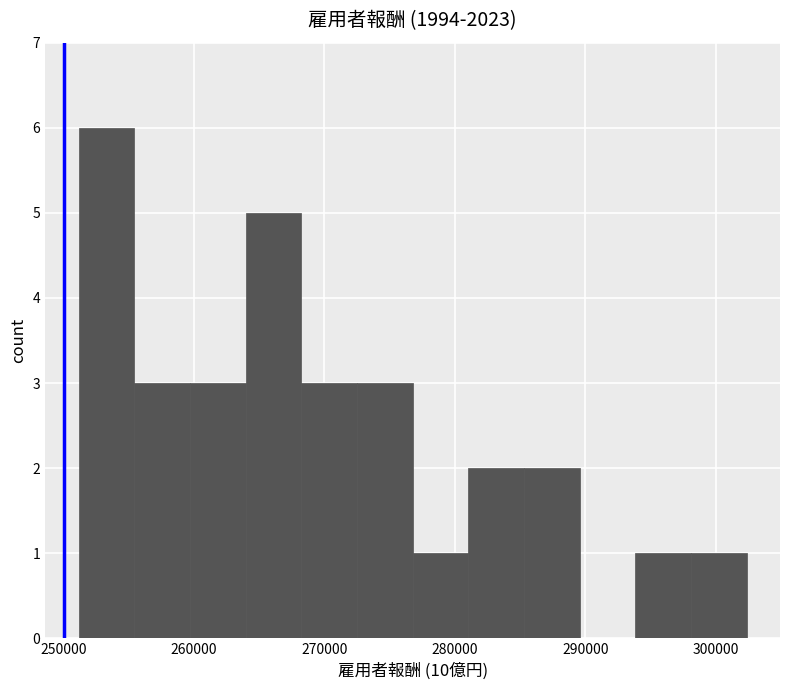

Reading left to right, list every bar in this chart as the range it spans on the x-axis followed by its height. Neither the bar edges nor the heights are printed on the chart, so give them approximately, as read against the axes.

251000 to 255000: 6
255000 to 260000: 3
260000 to 264000: 3
264000 to 268000: 5
268000 to 272000: 3
272000 to 277000: 3
277000 to 281000: 1
281000 to 285000: 2
285000 to 290000: 2
290000 to 294000: 0
294000 to 298000: 1
298000 to 302000: 1